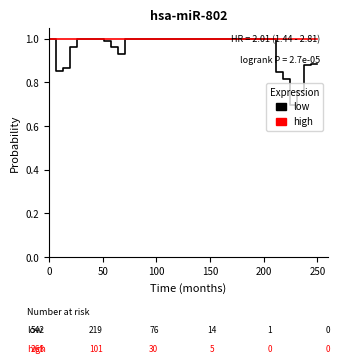

Which series has the widest spread of values?

low